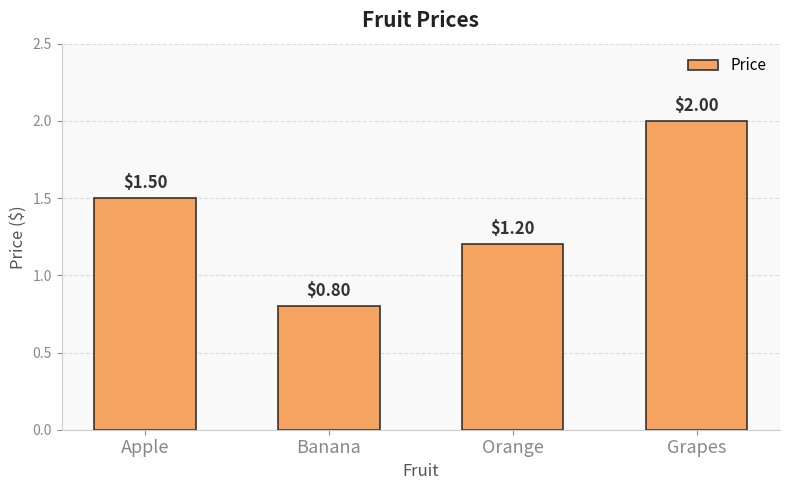

Reading left to right, transcribe all the data shown in this chart.

1.5	0.8	1.2	2.0